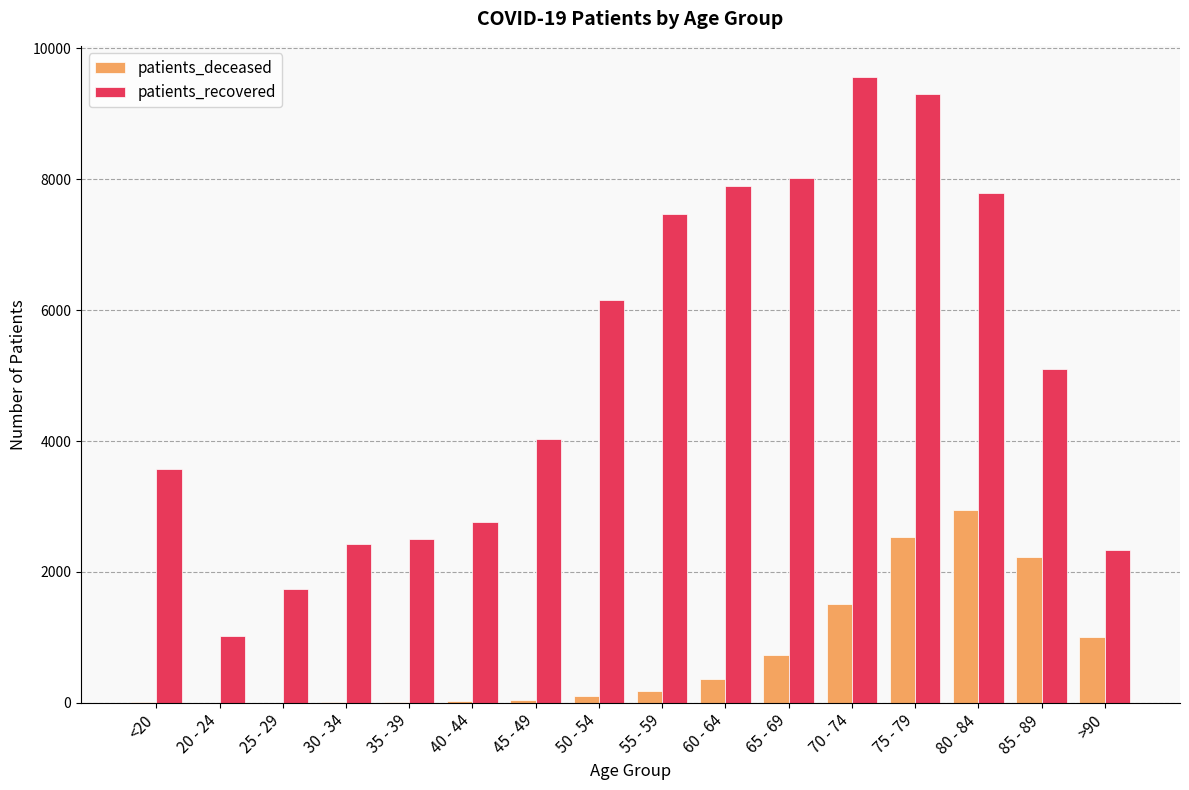

How many series are shown in this chart?

2